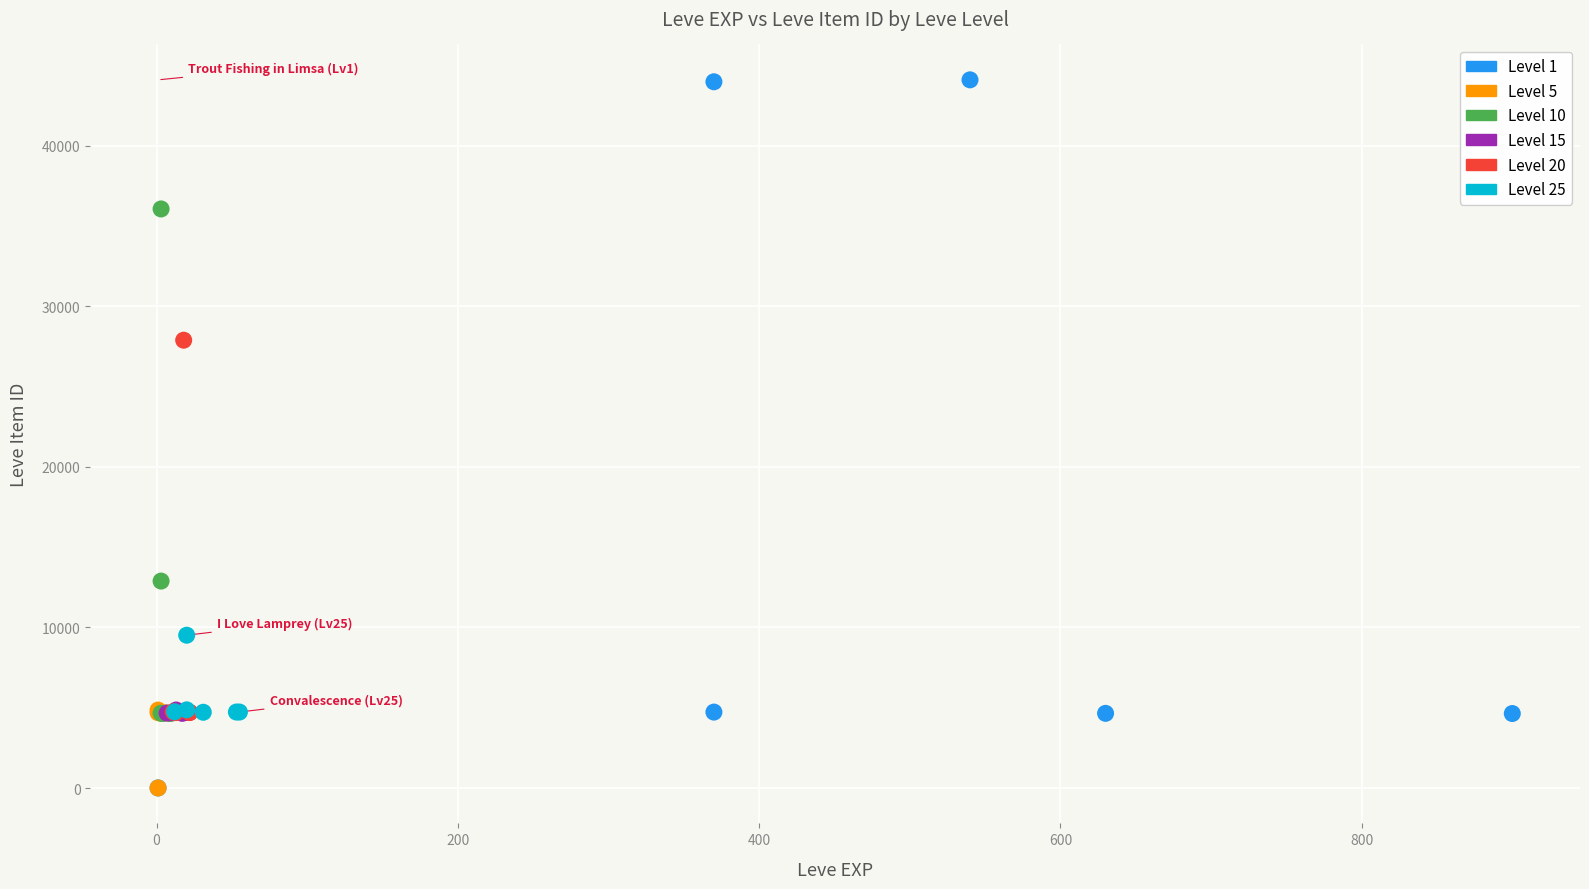

Which series has the widest spread of Y values?

Level 1